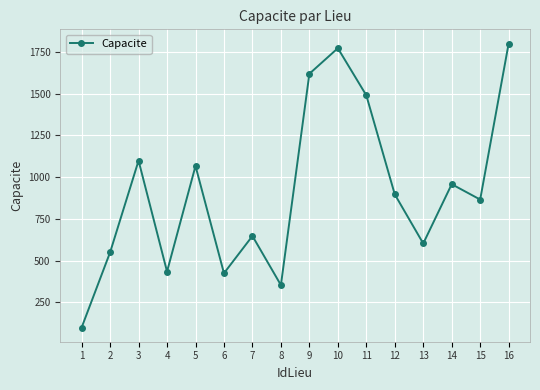

Reading left to right, transcribe all the data shown in this chart.

100	550	1099	435	1067	425	648	354	1619	1772	1490	897	603	958	866	1800